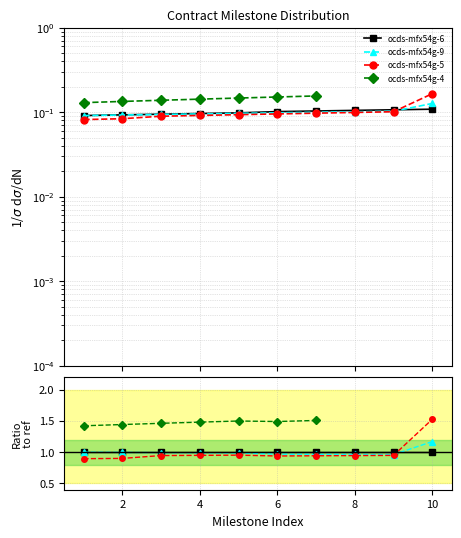

How many lines are shown in the chart?

4